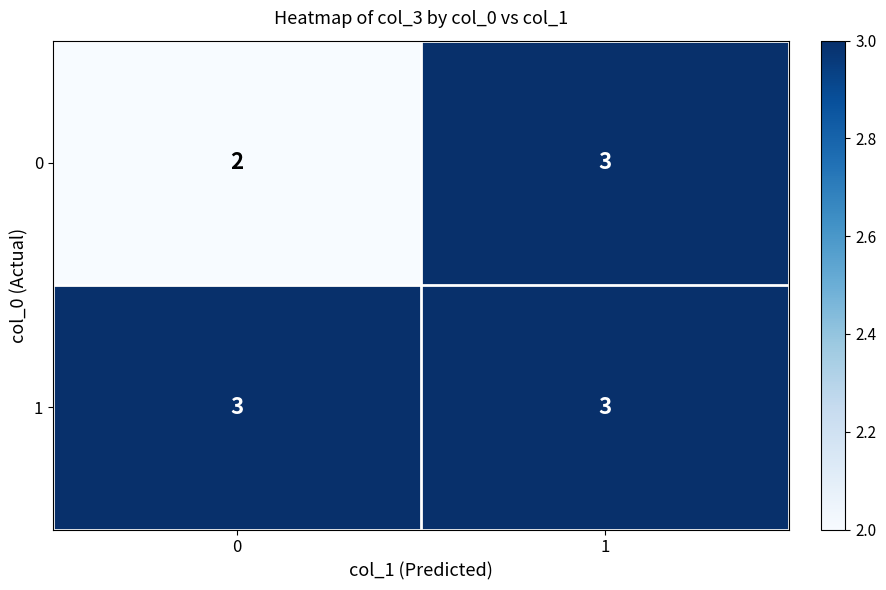

What is the difference between the highest and lowest values at 0?

1